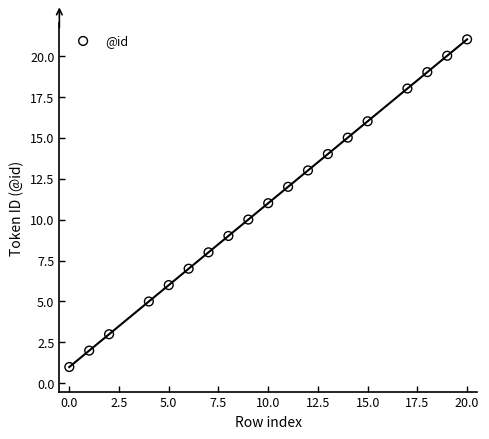

What is the range of X values (max minus min)?

20